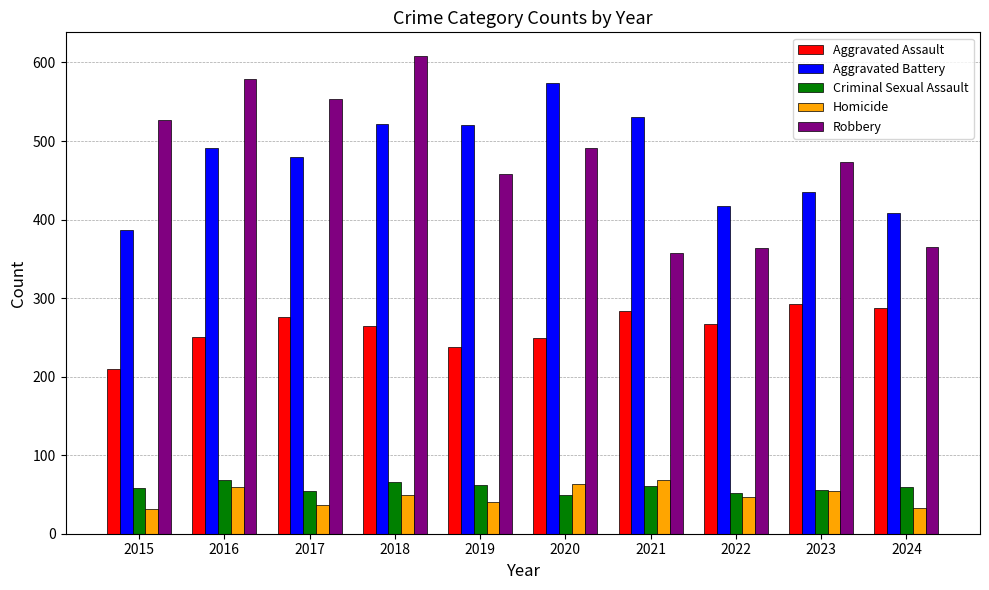

What is the average value of the Aggravated Assault series?

262